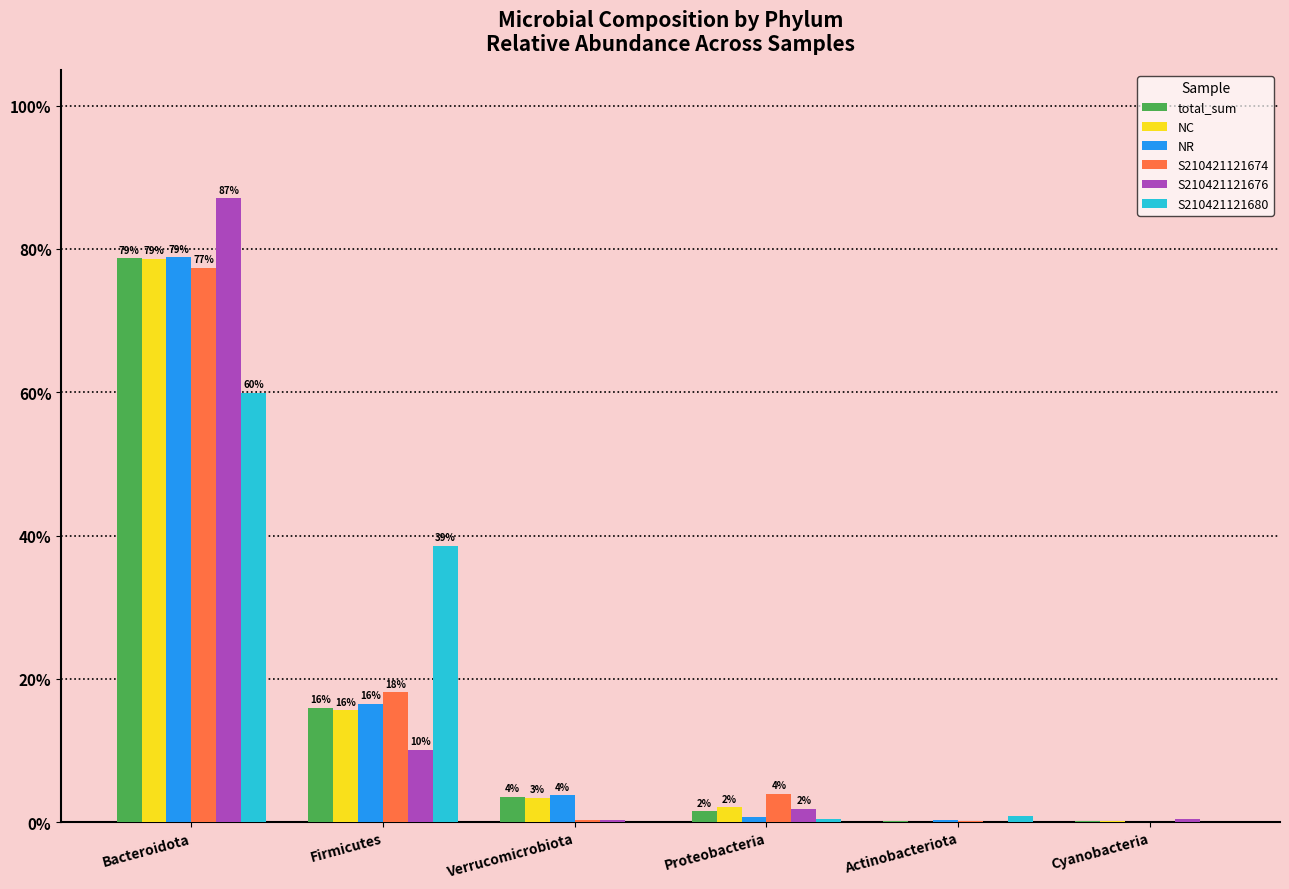

The value of S210421121680 at Actinobacteriota is 0.0. True or false?

False